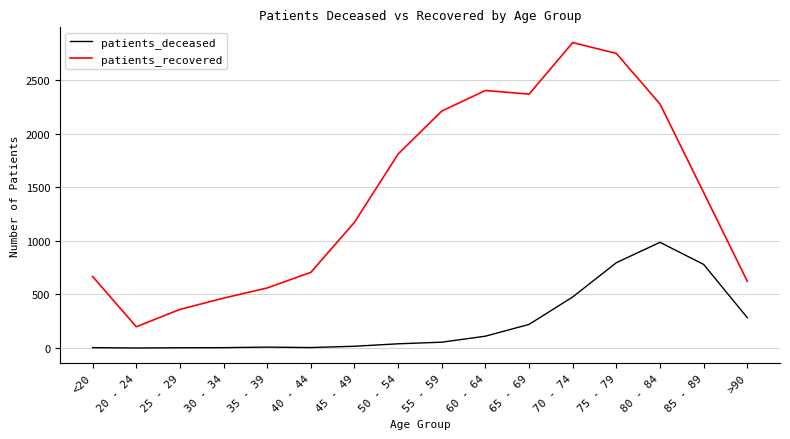

What is the average value of the patients_deceased series?

236